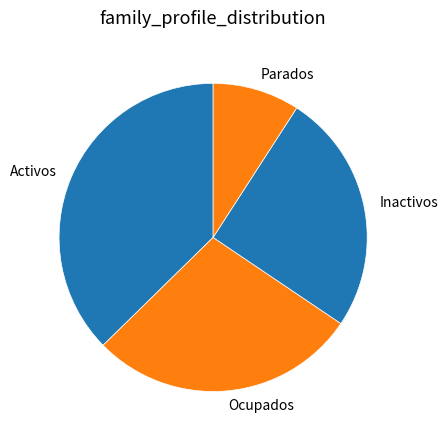

Which category has the biggest portion of the pie?

Activos